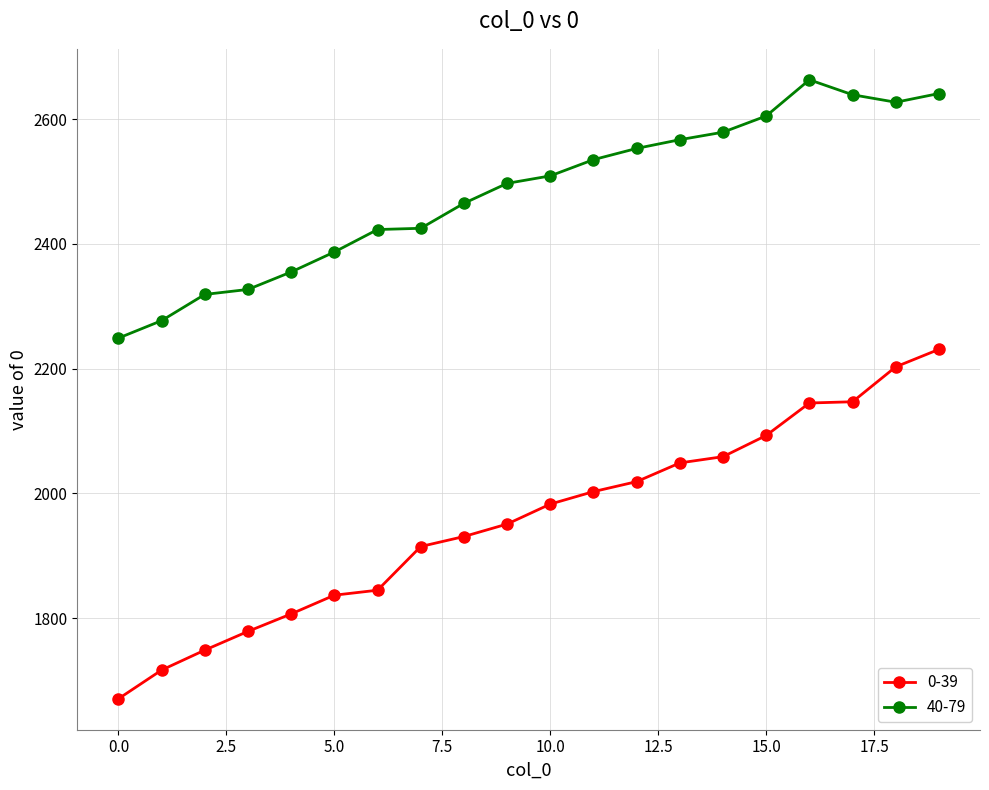

Which series has the widest spread of values?

0-39